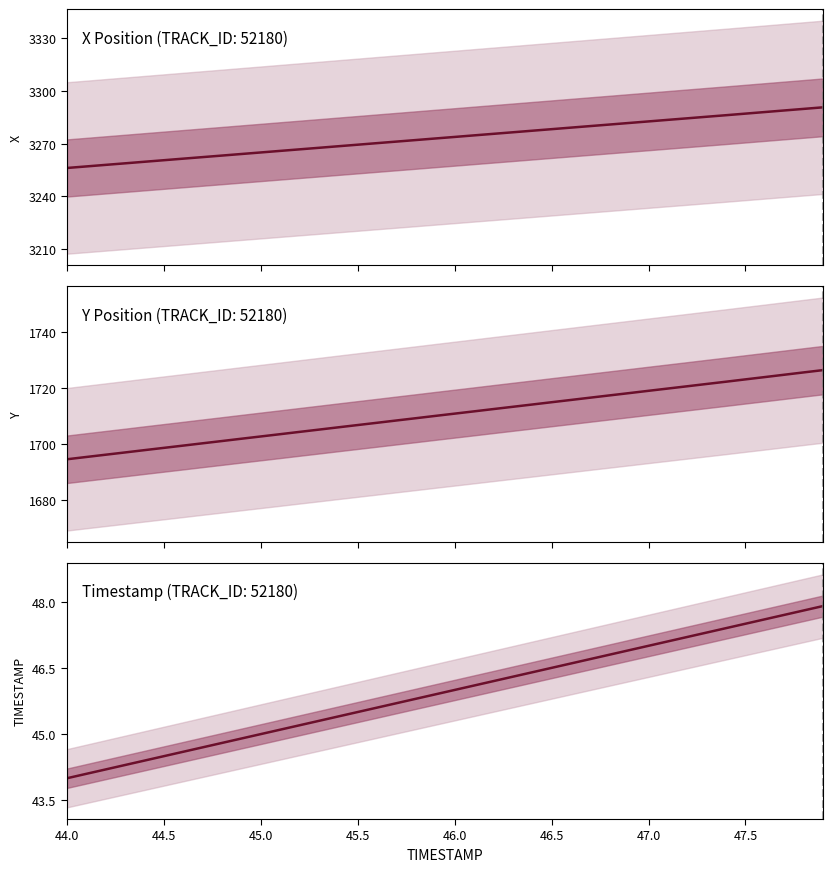

Reading left to right, what are all the values shown in this chart?

X: 3256.1	3257.0	3257.9	3258.8	3259.7	3260.5	3261.4	3262.3	3263.2	3264.1	3265.0	3265.8	3266.7	3267.6	3268.5	3269.4	3270.3	3271.2	3272.0	3272.9	3273.8	3274.7	3275.6	3276.4	3277.3	3278.2	3279.1	3280.0	3280.9	3281.8	3282.6	3283.5	3284.4	3285.3	3286.2	3287.1	3288.0	3288.9	3289.8	3290.7
Y: 1694.7	1695.5	1696.3	1697.1	1698.0	1698.8	1699.6	1700.4	1701.2	1702.0	1702.8	1703.7	1704.5	1705.3	1706.1	1706.9	1707.7	1708.5	1709.3	1710.2	1711.0	1711.8	1712.6	1713.4	1714.2	1715.0	1715.9	1716.7	1717.5	1718.3	1719.1	1719.9	1720.7	1721.6	1722.4	1723.2	1724.0	1724.8	1725.7	1726.5
TIMESTAMP: 44.0	44.1	44.2	44.3	44.4	44.5	44.6	44.7	44.8	44.9	45.0	45.1	45.2	45.3	45.4	45.5	45.6	45.7	45.8	45.9	46.0	46.1	46.2	46.3	46.4	46.5	46.6	46.7	46.8	46.9	47.0	47.1	47.2	47.3	47.4	47.5	47.6	47.7	47.8	47.9